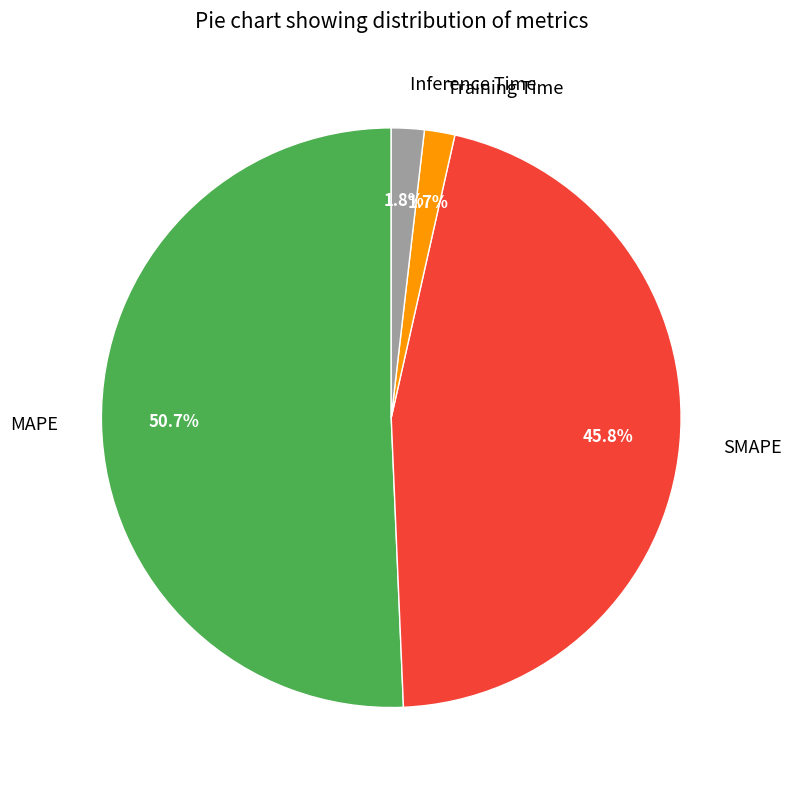

How many slices are in this pie chart?

4